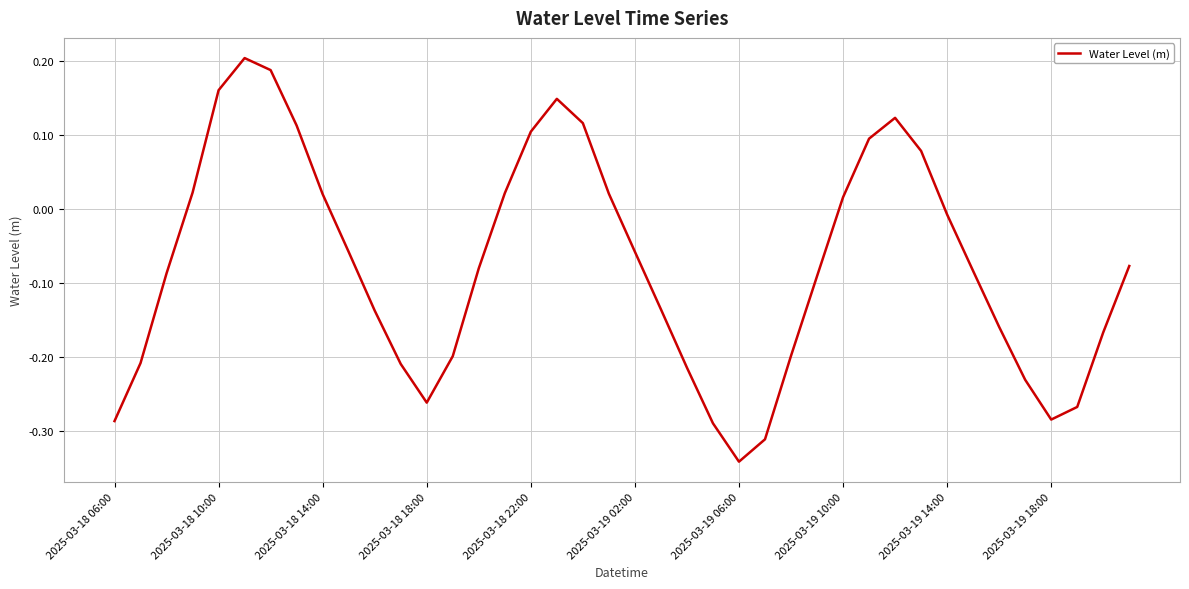

What is the average value?

-0.1